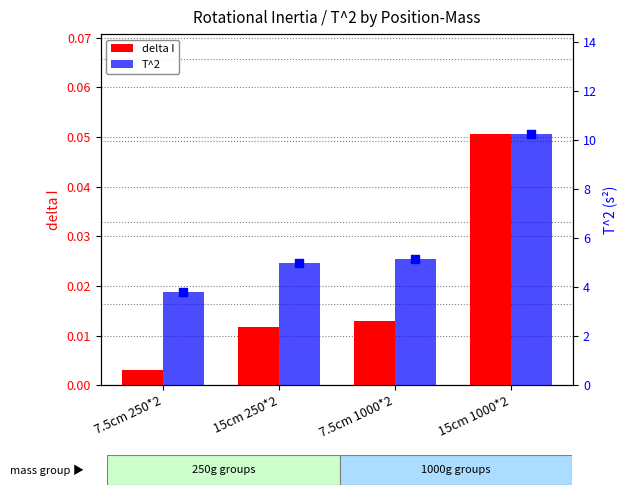

At how many categories does at least one series exceed 9?

1